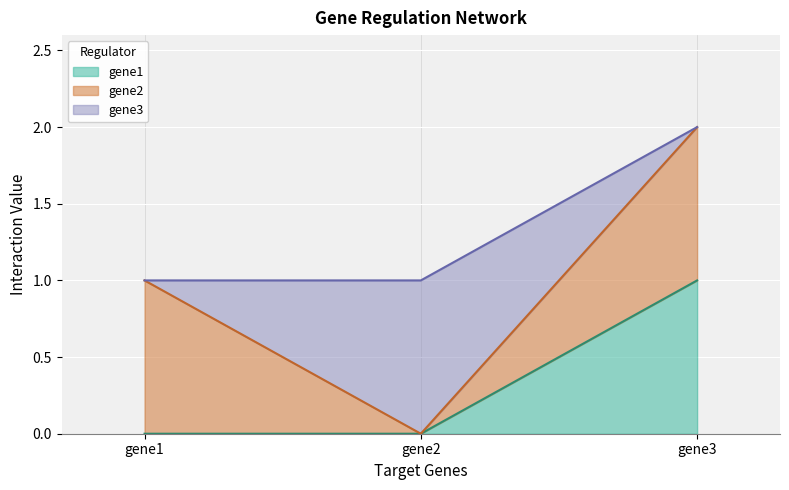

Is it true that gene3 equals 0 at gene3?

True